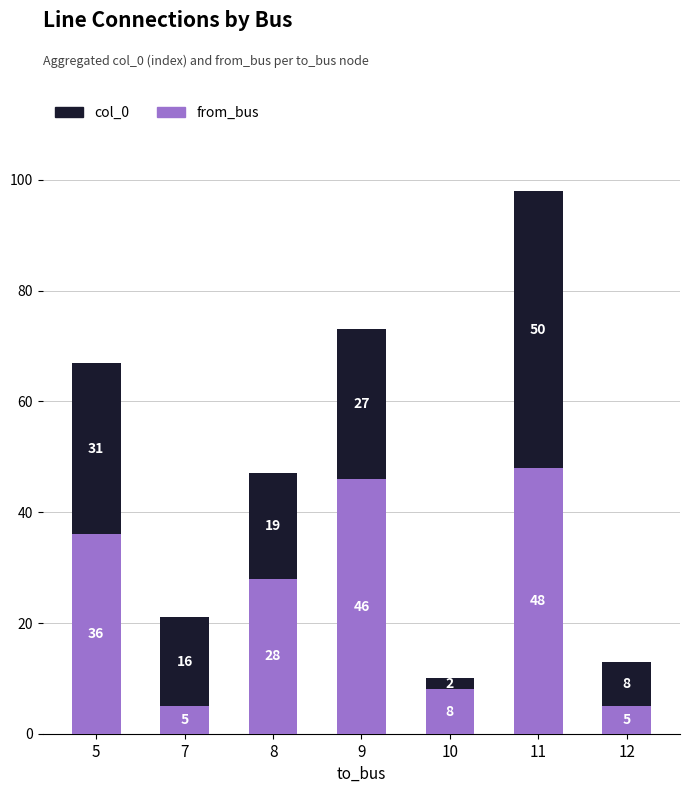

What is the average value of the from_bus series?

25